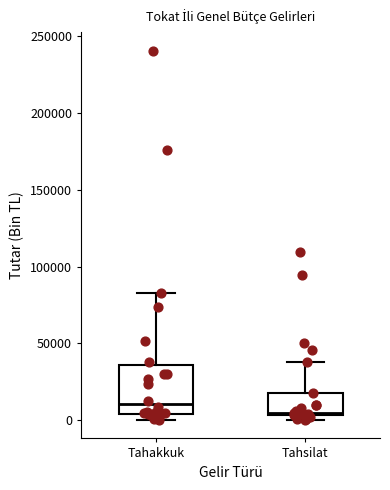

Where does the upper whisker of the box for Tahsilat end on the y-axis? The values are not printed on the chart, so give them approximately, as read against the axis.

40000